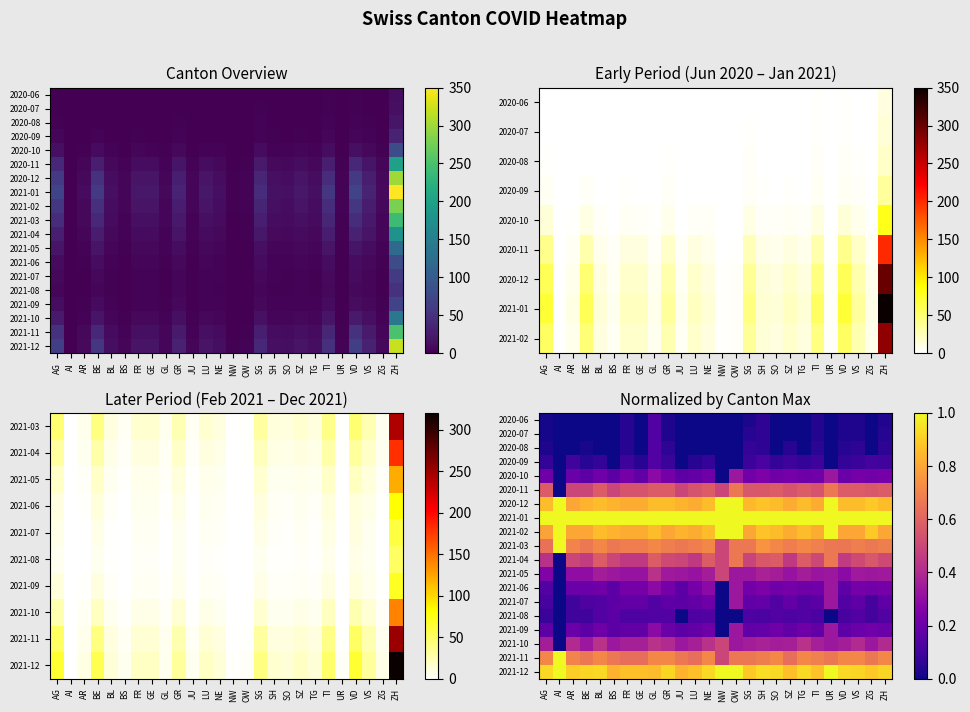

Which has a higher value, SZ or JU?

SZ